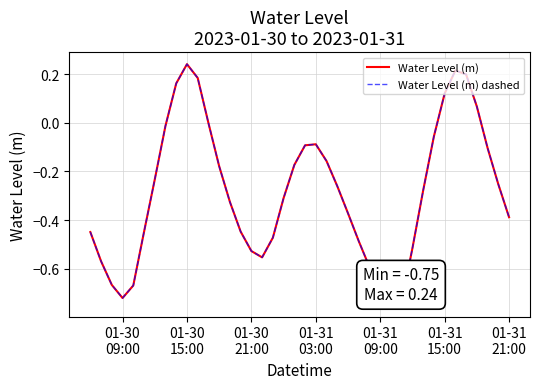

What is the difference between the second highest and second lowest values in the Water Level (m) dashed series?

1.0